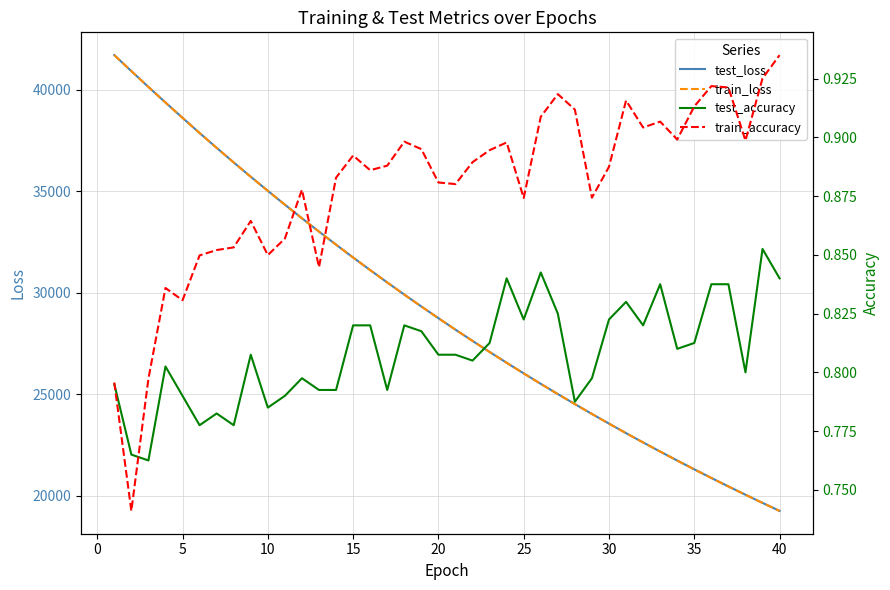

Which series has the largest total across all categories?

test_loss